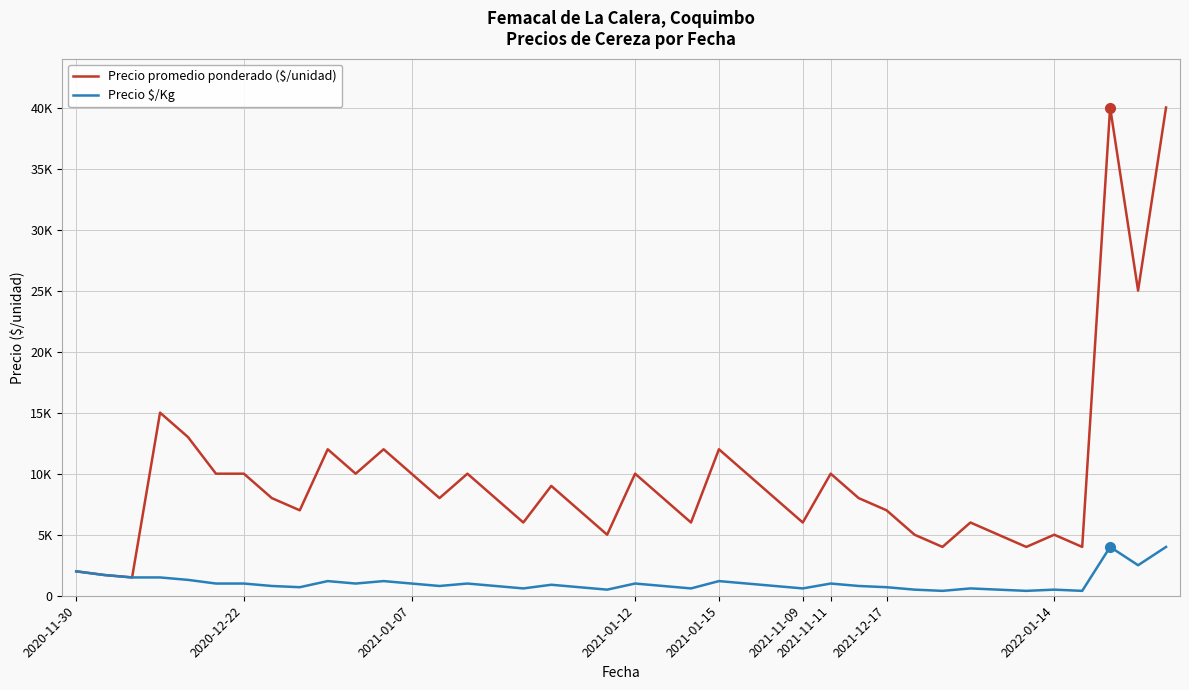

Which series has the widest spread of values?

Precio promedio ponderado ($/unidad)